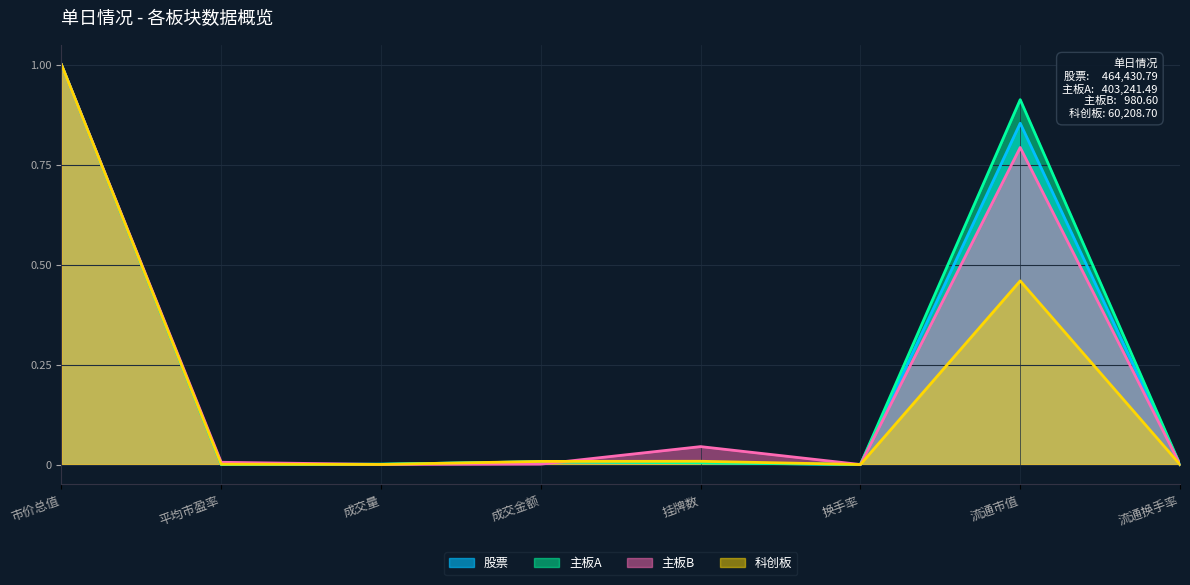

Which series has the largest total across all categories?

主板A